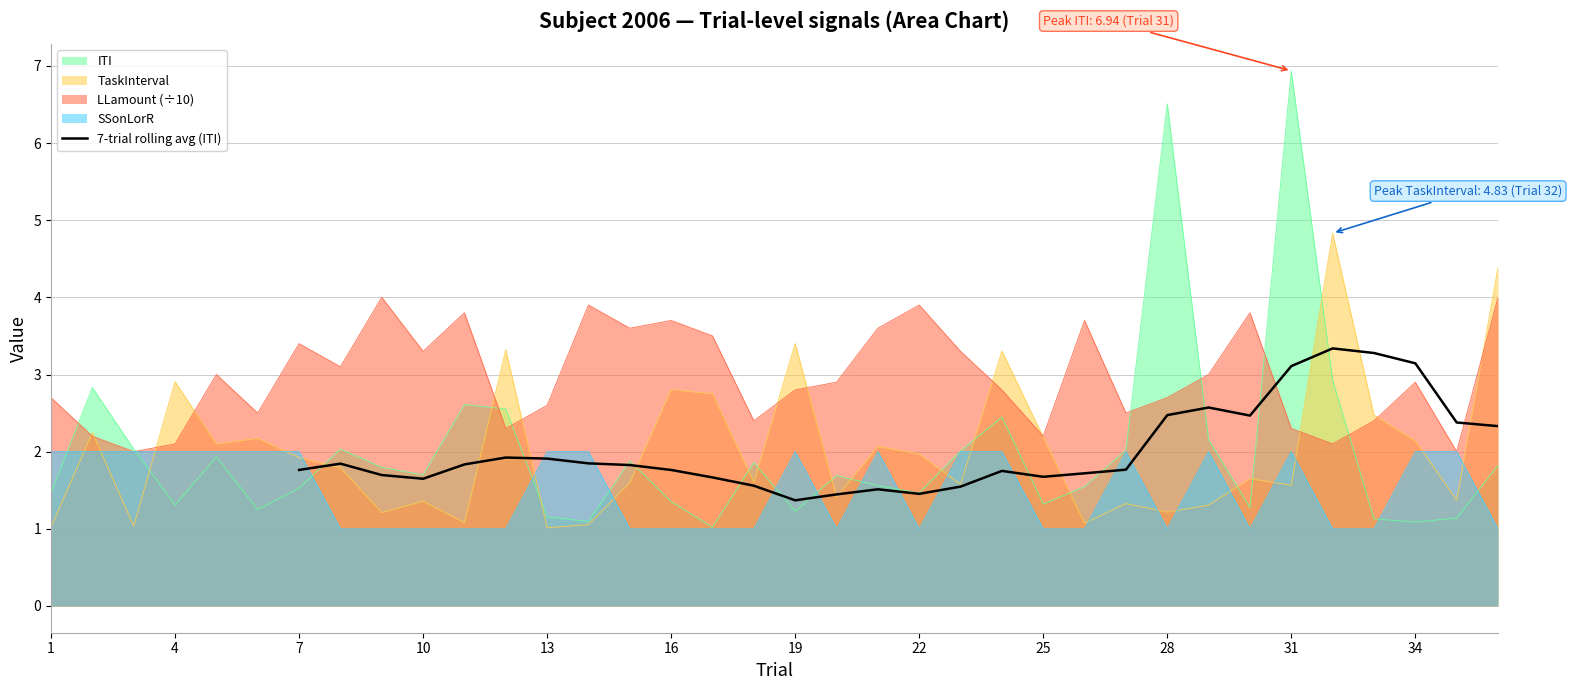

What is the highest value of the 7-trial rolling avg (ITI) series?

3.3